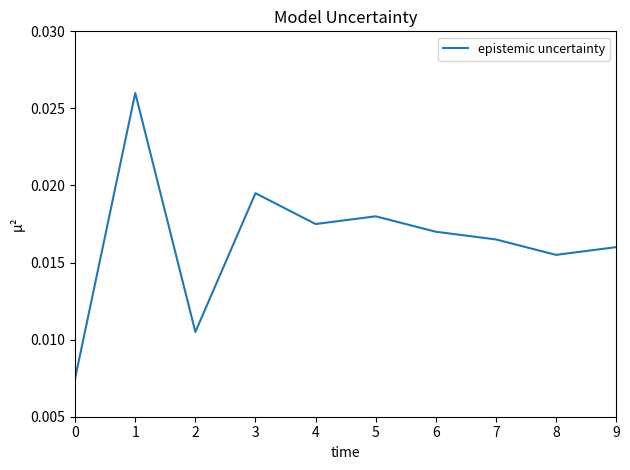

Does the chart have visible grid lines?

No